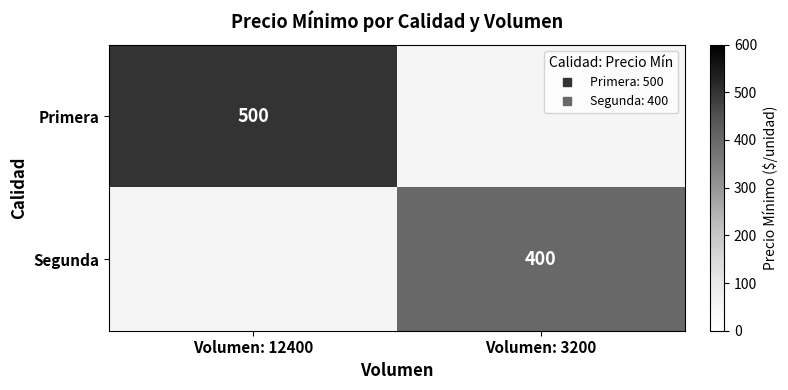

Between Volumen: 3200 and Volumen: 12400, which is larger?

Volumen: 12400